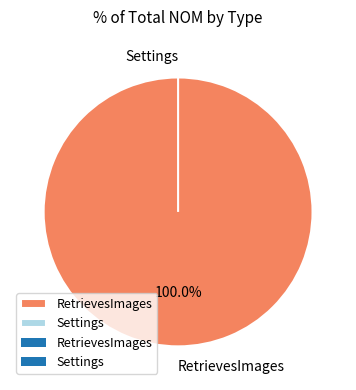

How many slices are in this pie chart?

2